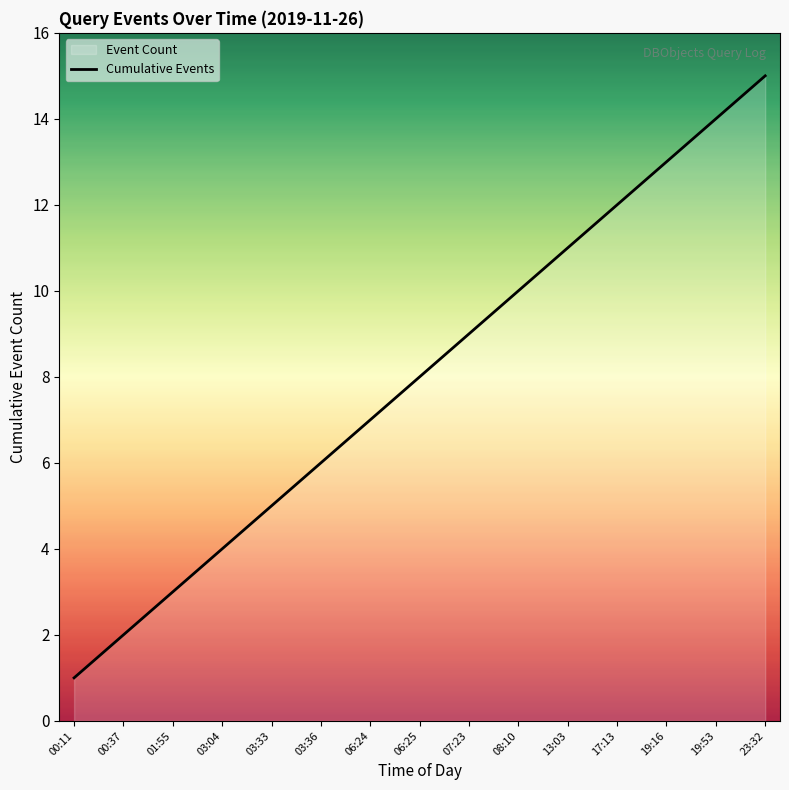

How many lines are shown in the chart?

1